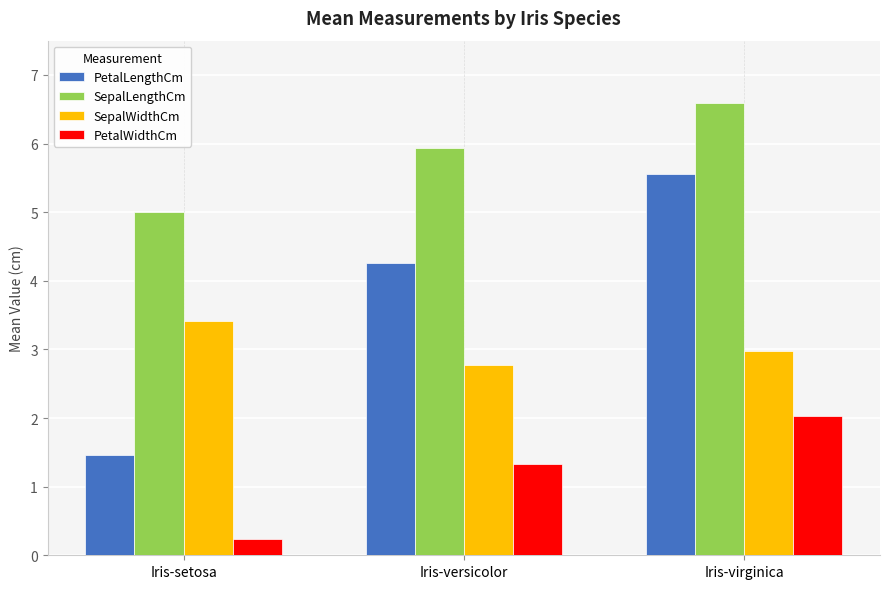

The SepalWidthCm series shows 3.4 at Iris-setosa. True or false?

True